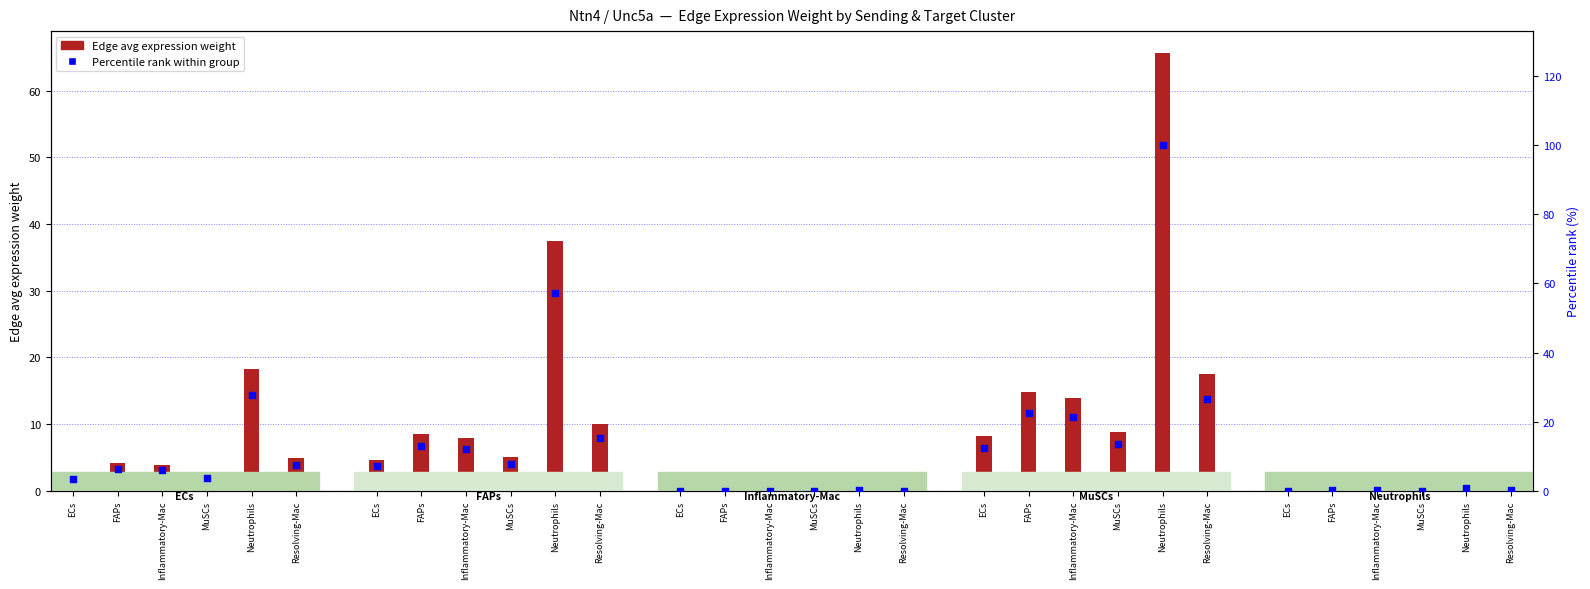

Which series reaches the maximum Y coordinate?

Percentile rank